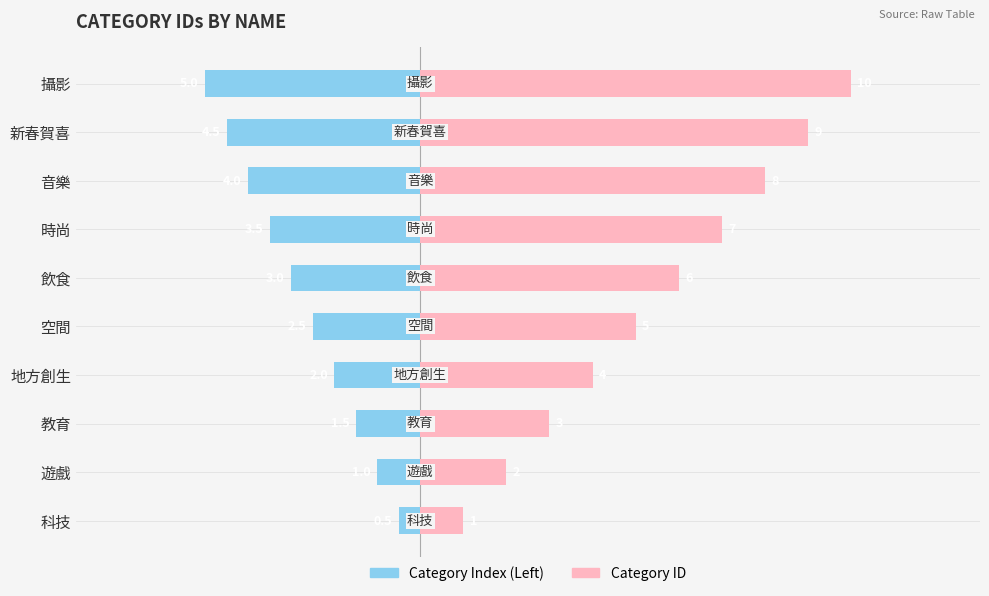

Which series changed the most between 地方創生 and 音樂?

Category ID